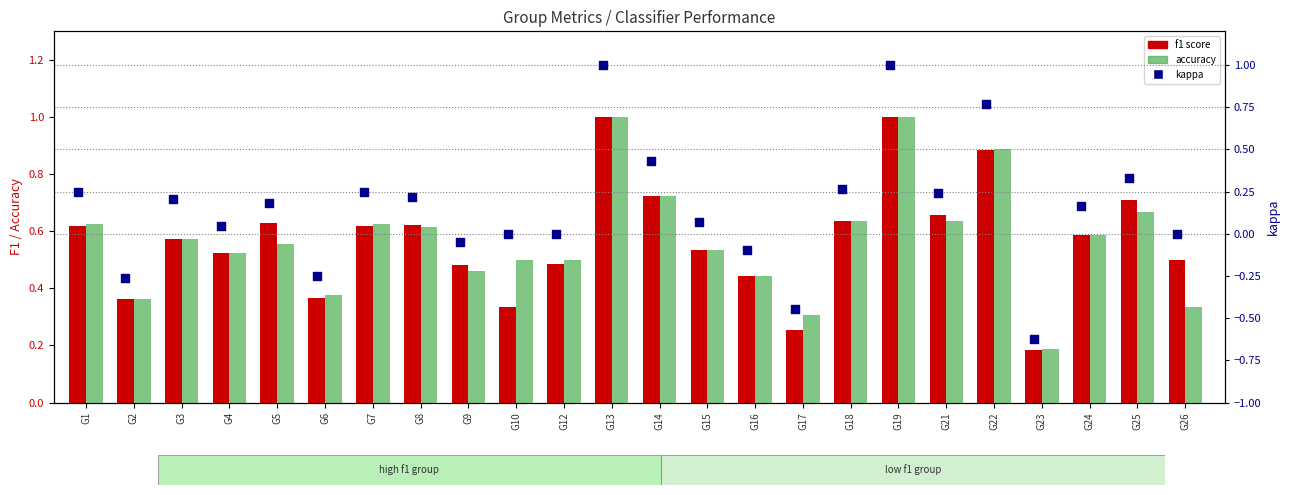

Is the value of accuracy at G19 greater than the value of f1 score at G21?

Yes